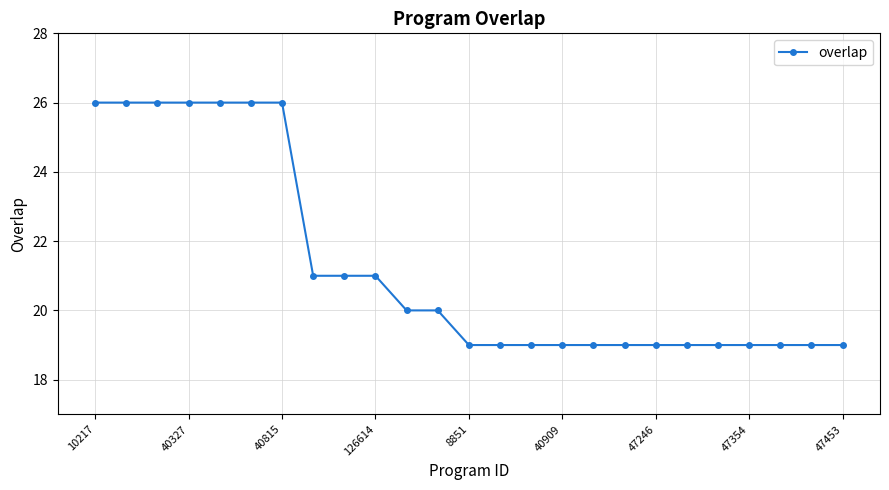

What is the smallest value displayed?

19